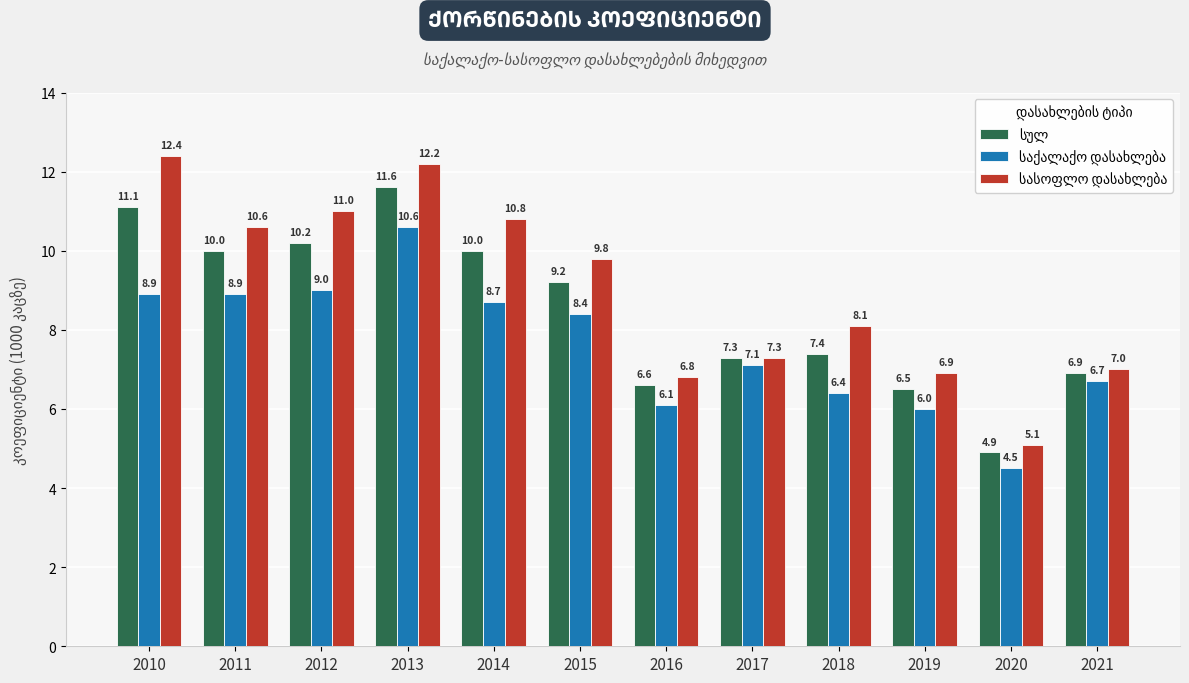

What is the minimum value shown in the chart?

4.5